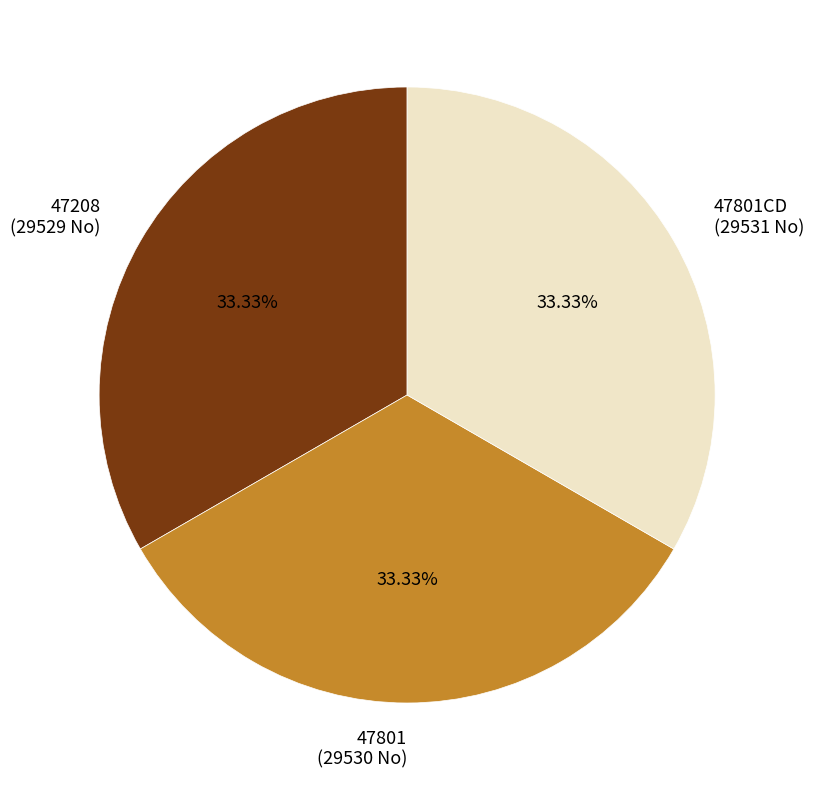

Does any single category account for the majority?

No